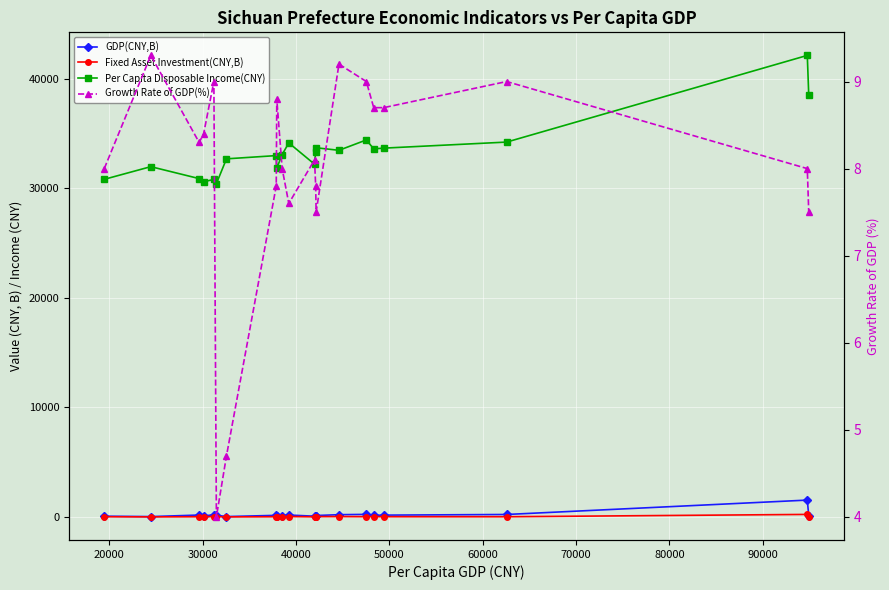

At how many categories does at least one series exceed 38570?

1